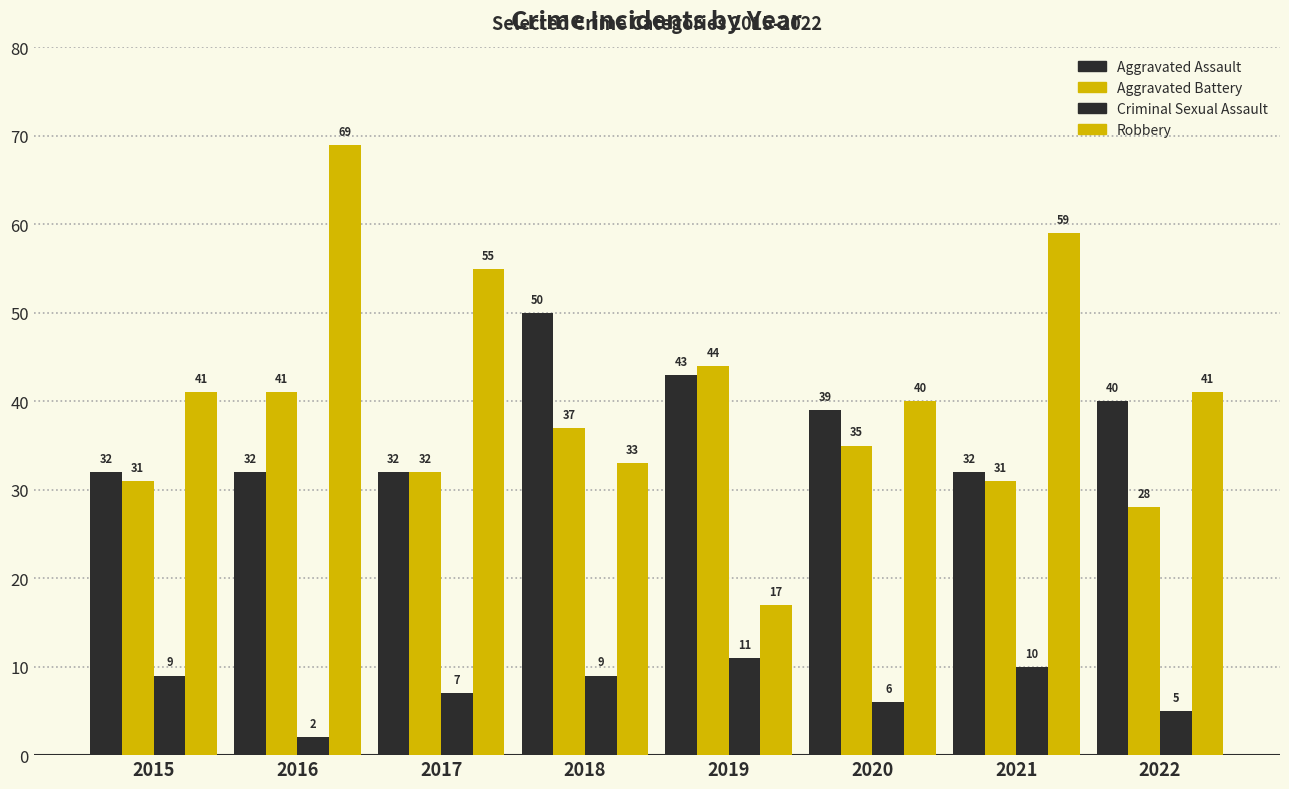

True or false: Aggravated Assault has a value of 18 at 2016.

False